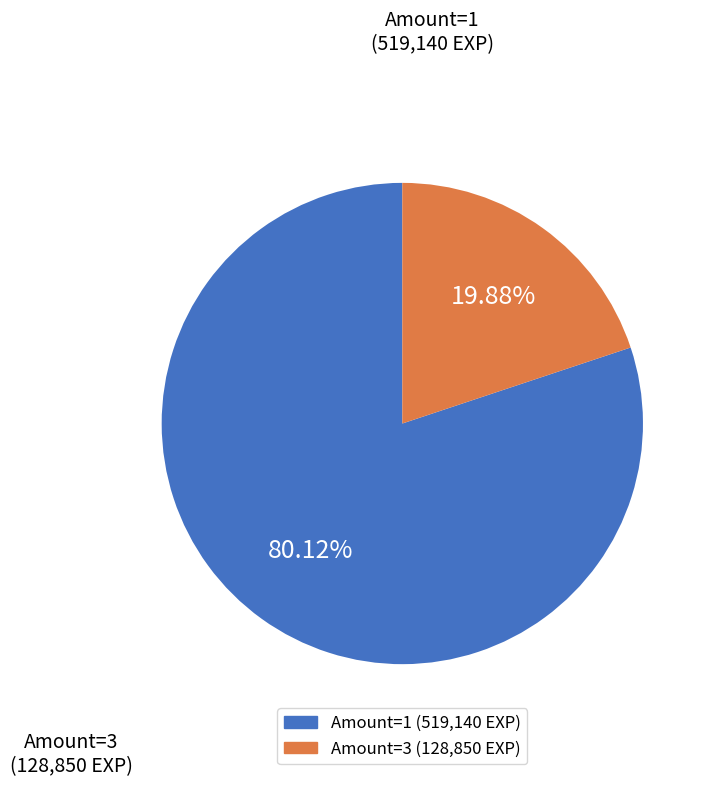

To the nearest percent, what is the difference between the largest and smallest slice percentages?

60%